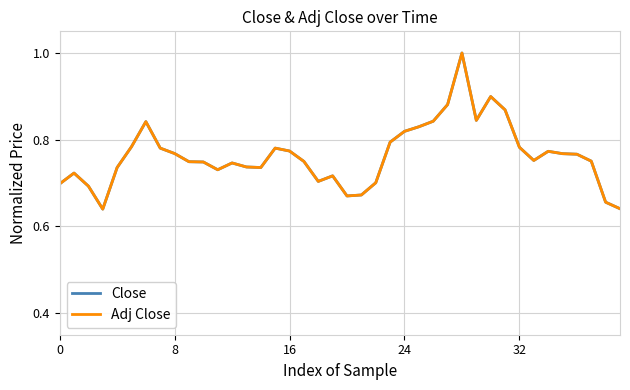

What is the highest value of the Close series?

1.0